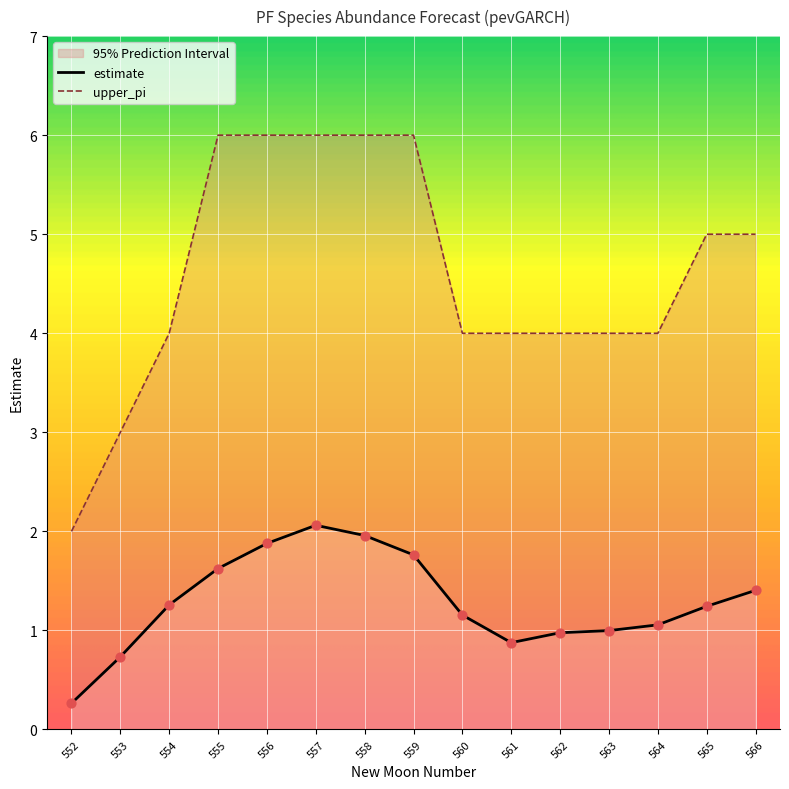

Is the value of estimate at 555 greater than the value of upper_pi at 556?

No